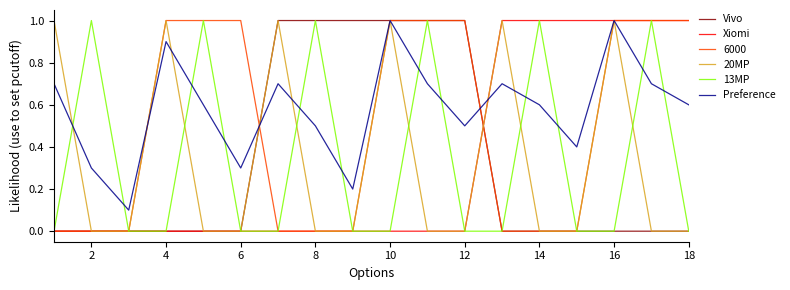

What is the maximum value for Xiomi?

1.0